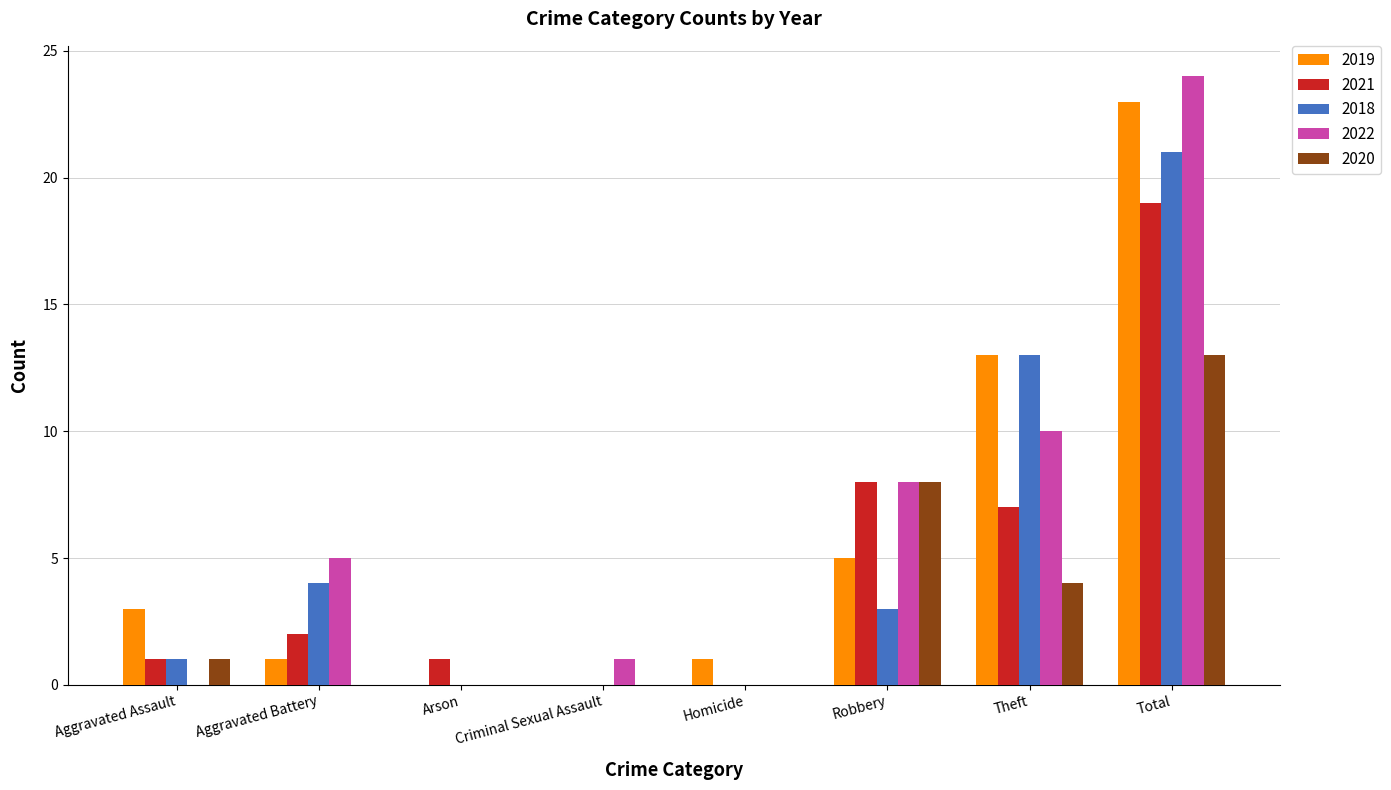

Where is 2019 nearest to the value 11?

Theft